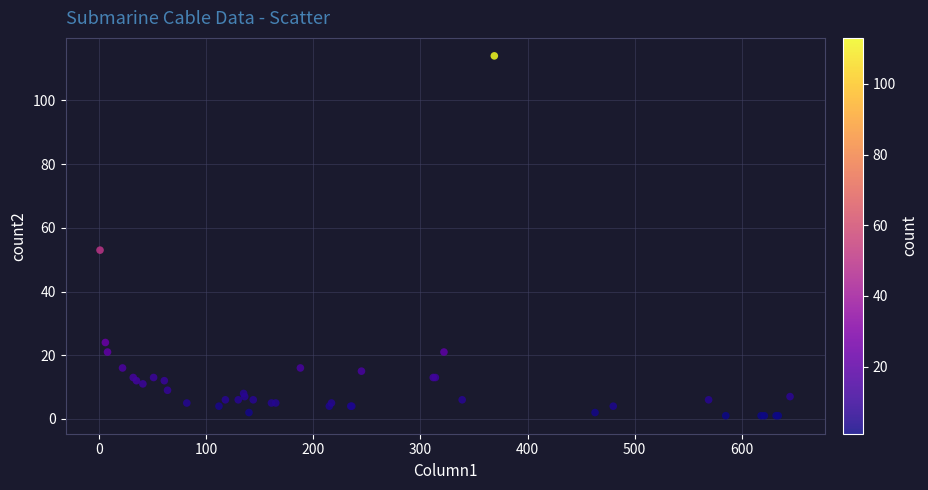

What Y value in the scatter plot is closest to 57?

53